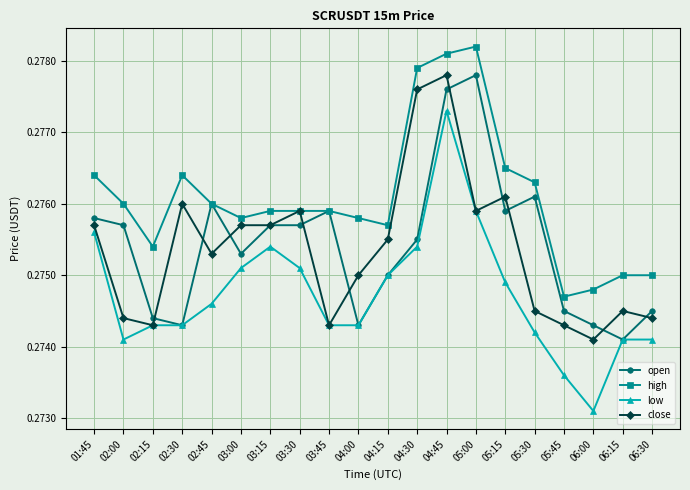

At 02:00, list the series in order from smallest to largest.

low, close, open, high